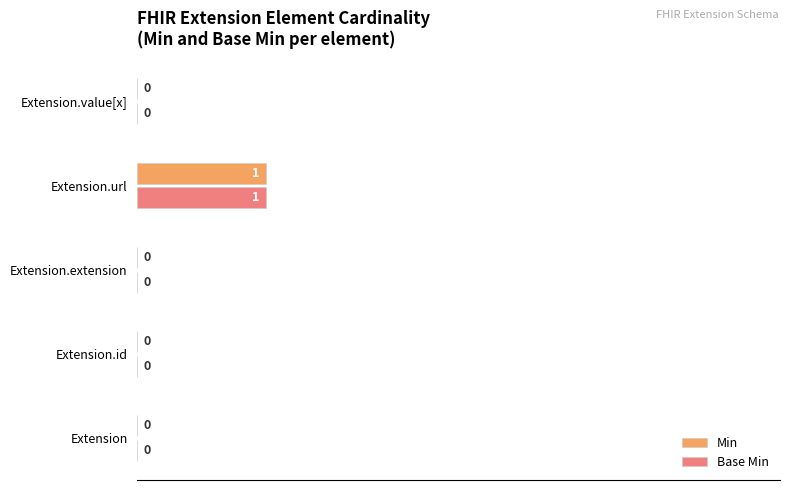

The Base Min series shows 0 at Extension.id. True or false?

True